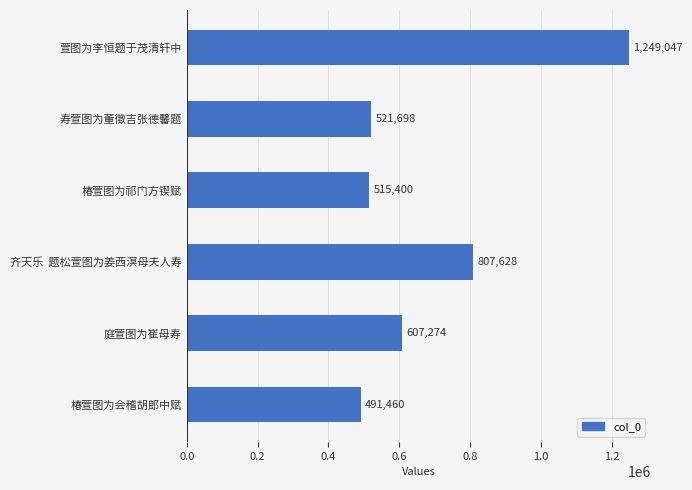

What is the minimum value shown in the chart?

491460